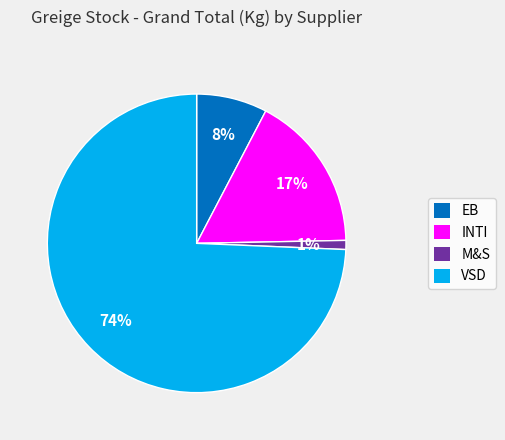

Which slice is the smallest?

M&S